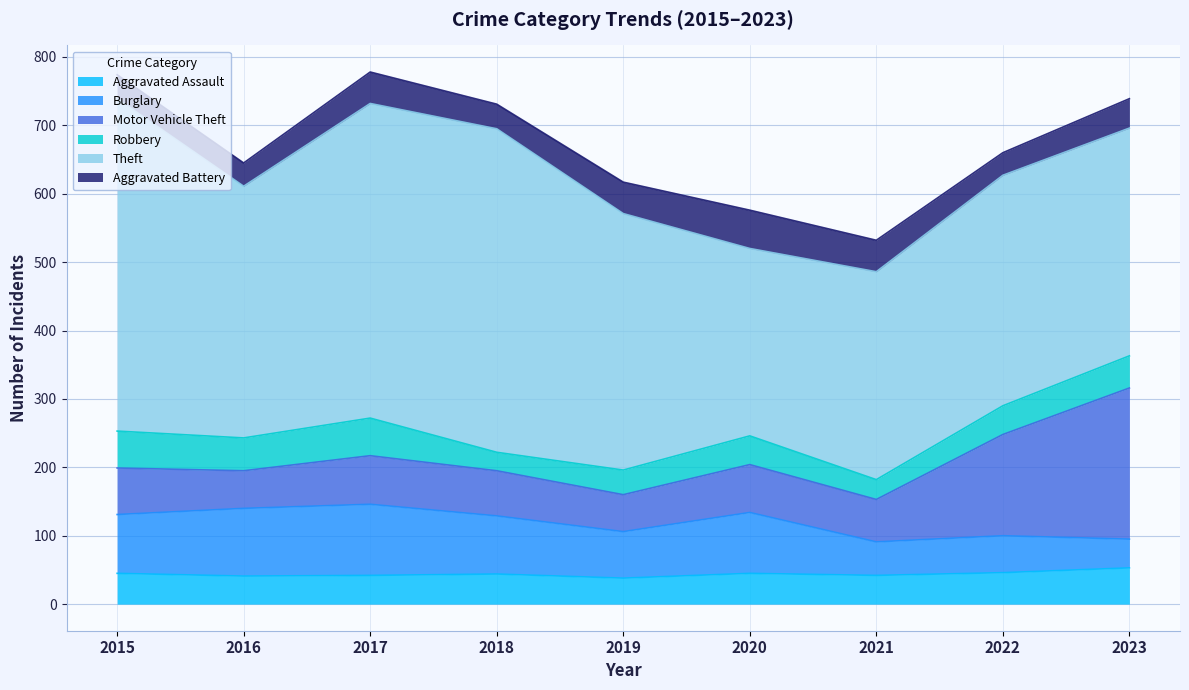

What is the lowest value of the Robbery series?

27